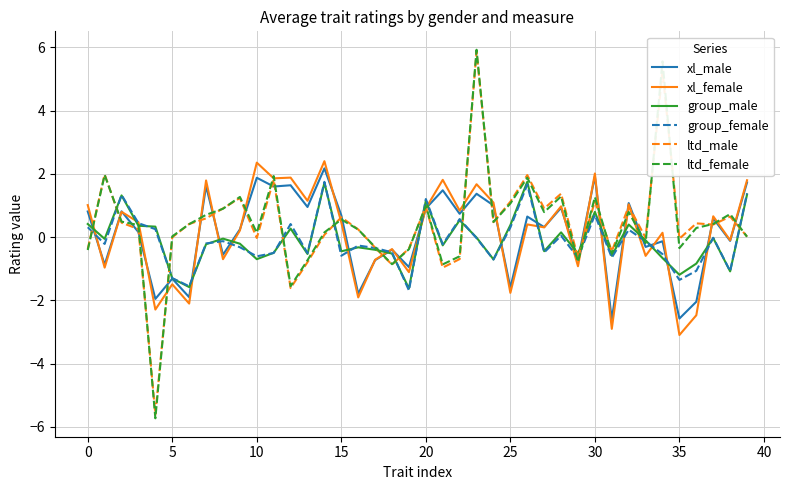

Which series has the widest spread of values?

ltd_female